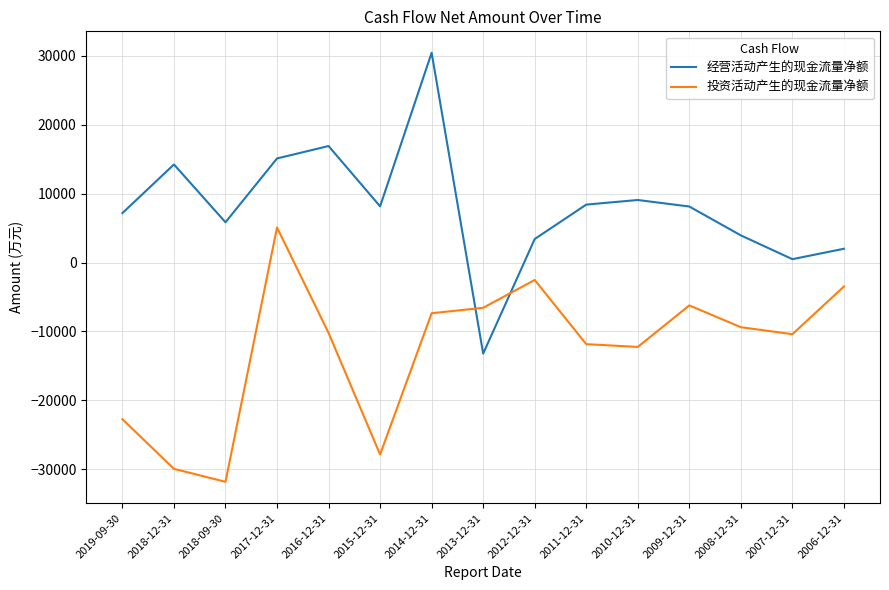

Which series ends up on top after the final intersection of 投资活动产生的现金流量净额 and 经营活动产生的现金流量净额?

经营活动产生的现金流量净额